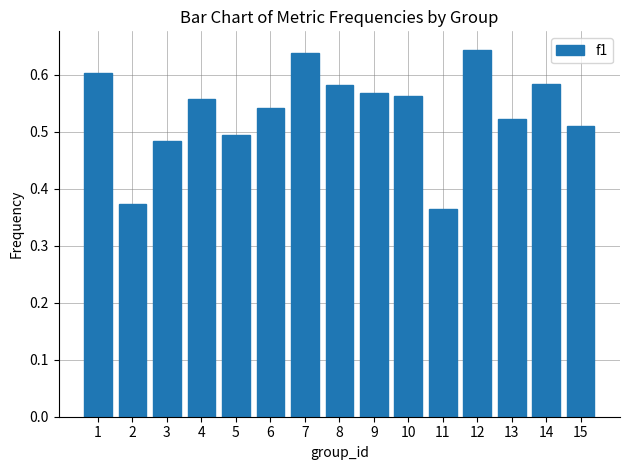

How many values are between 0 and 1?

15